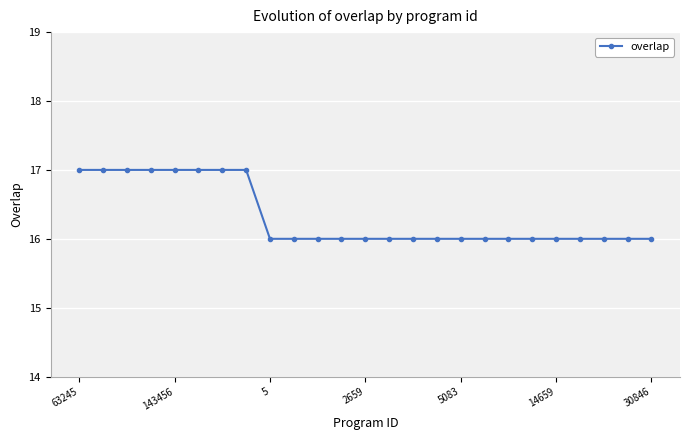

What is the greatest value displayed?

17